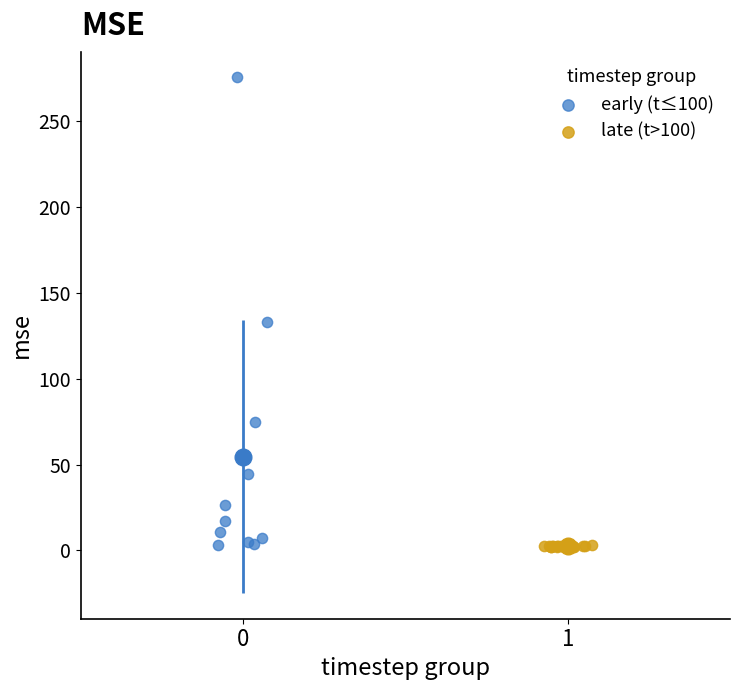

What are all the series names shown in the legend?

early (t≤100), late (t>100)